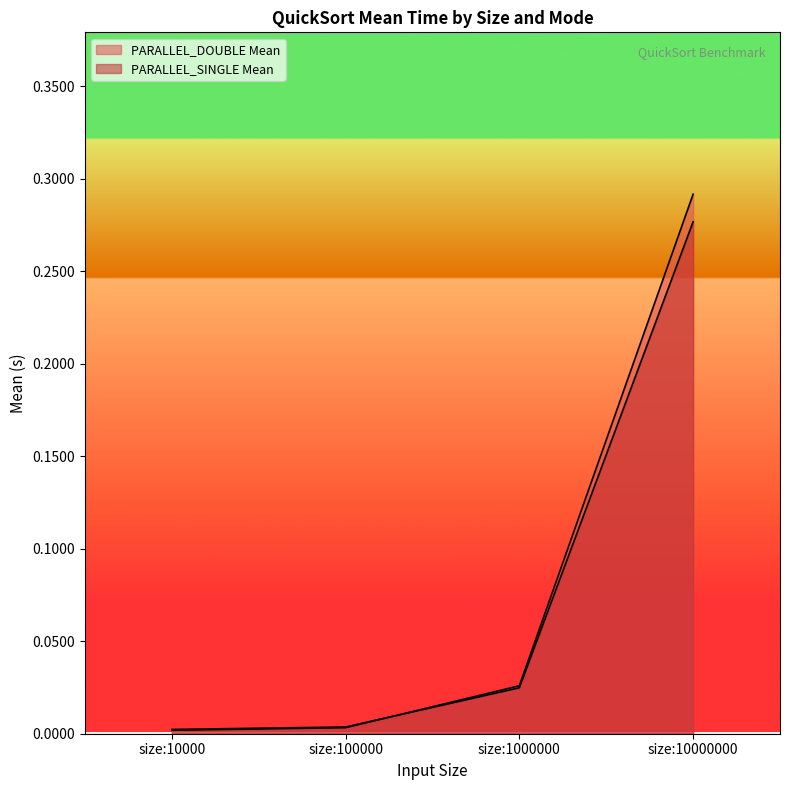

What is the difference between the maximum and second lowest values in the PARALLEL_DOUBLE Mean series?

0.3